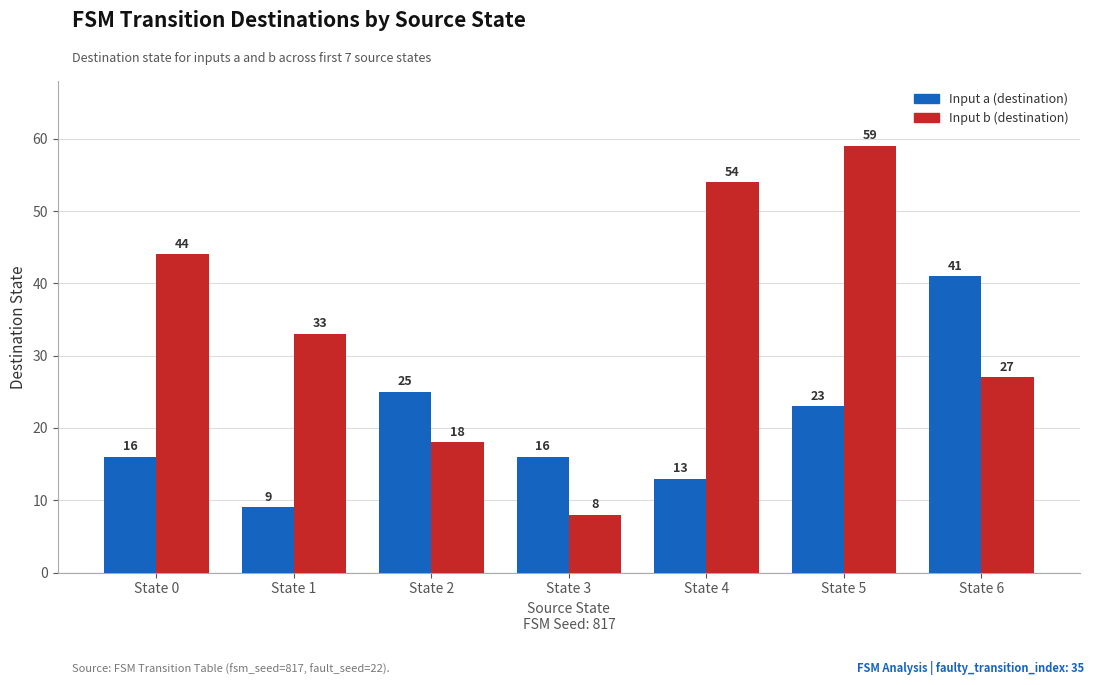

Which category has the lowest value across all series?

State 3